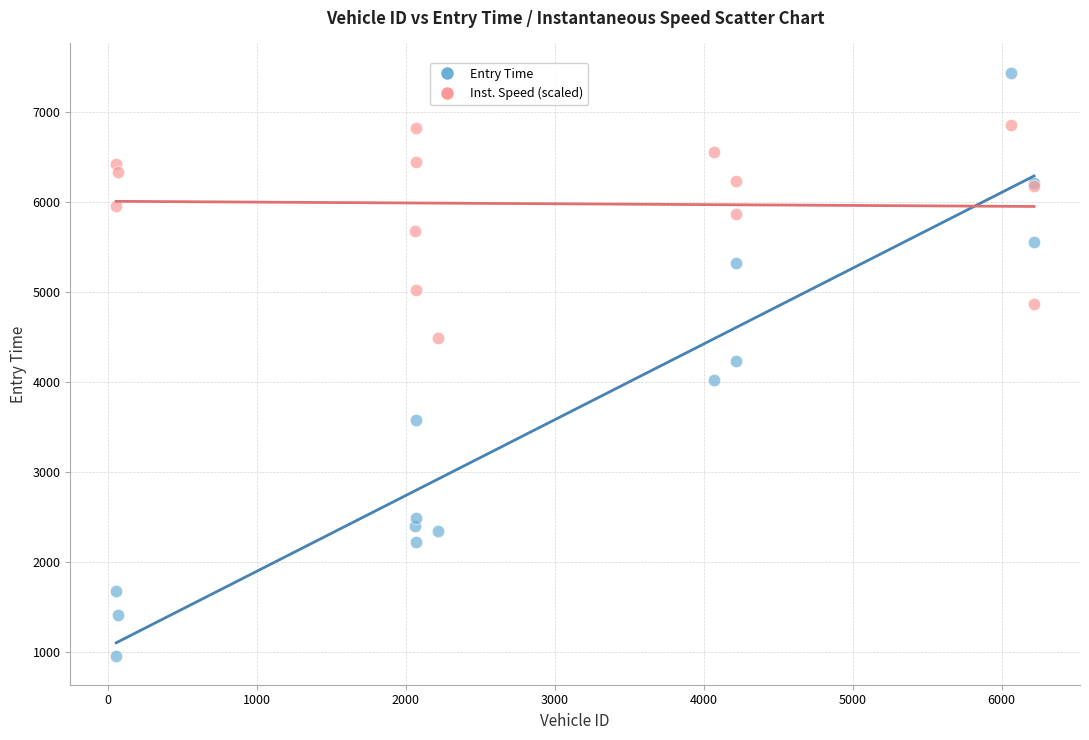

Which series reaches the maximum Y coordinate?

Entry Time